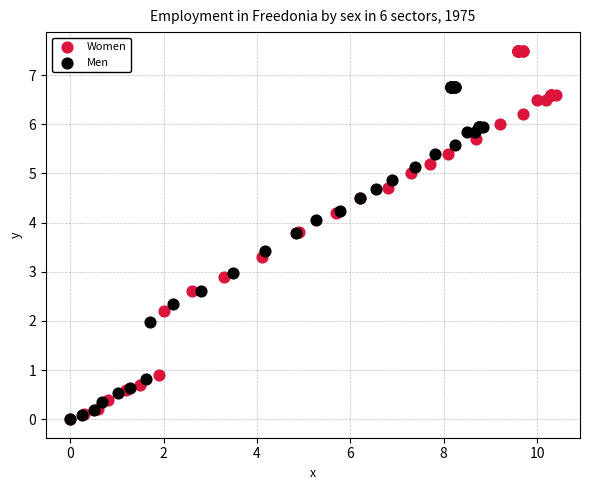

Which series has the largest Y range (max minus min)?

Women